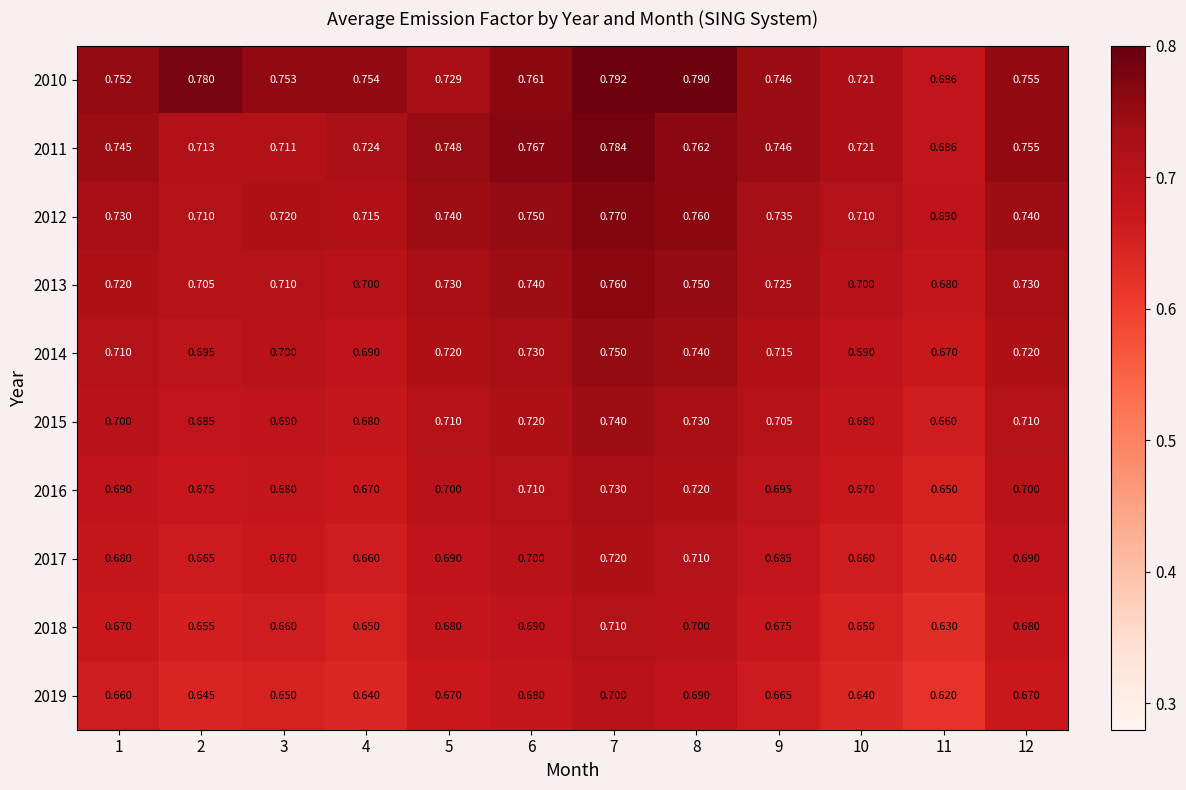

Is the value of 2016 at 10 greater than the value of 2014 at 3?

No